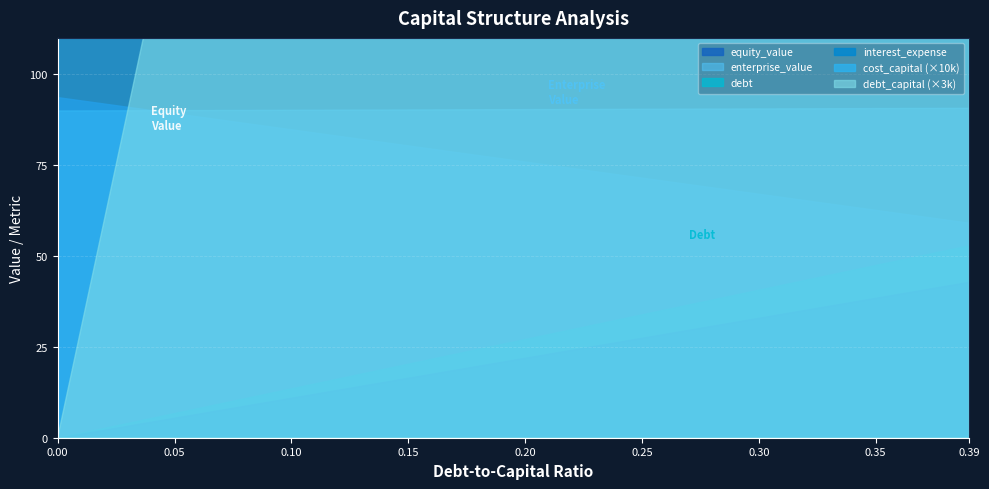

True or false: equity_value has more than 1 interior local peaks.

False